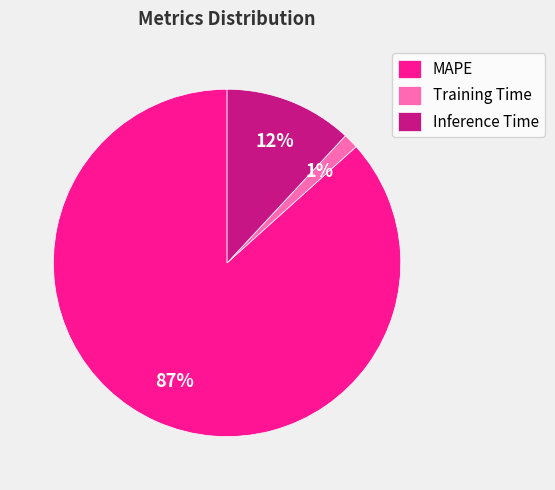

Between Inference Time and MAPE, which is larger?

MAPE